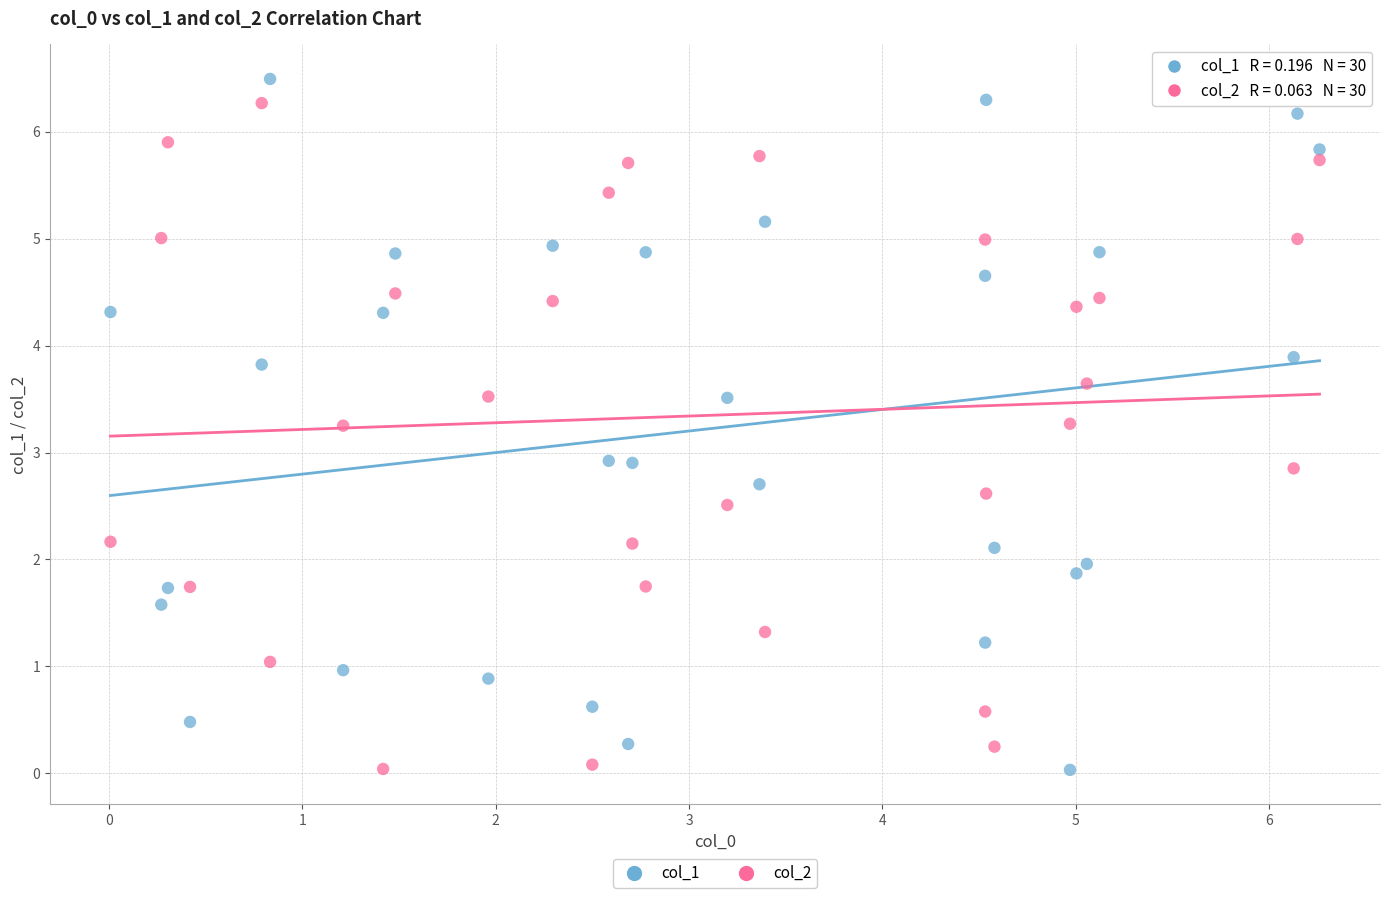

What are all the series names shown in the legend?

col_1, col_2